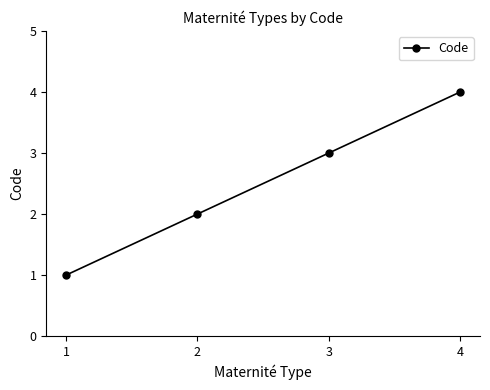

Reading right to left, what are all the values shown in this chart?

4=4	3=3	2=2	1=1